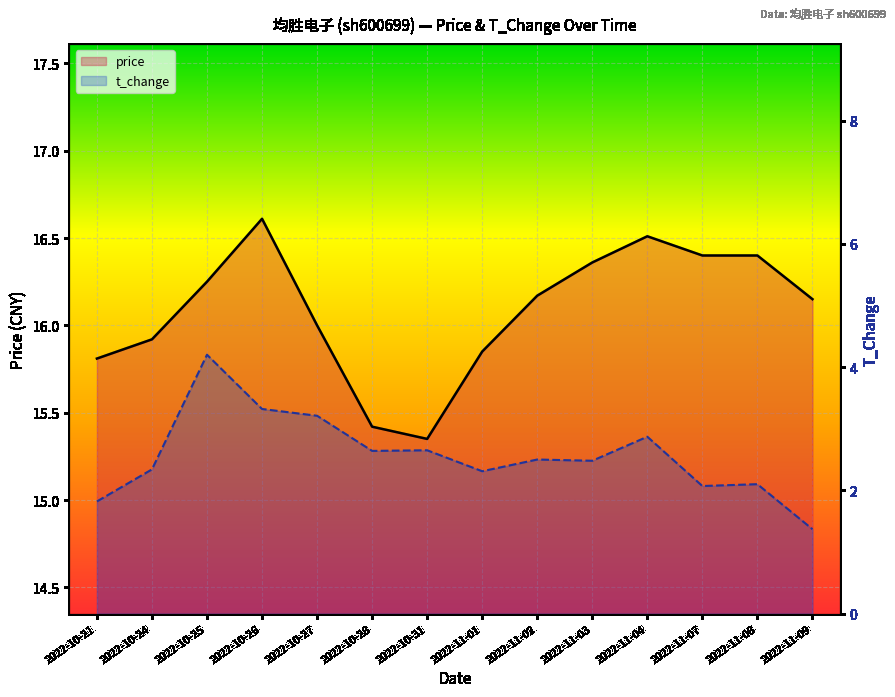

How many values in the price series exceed 16?

8